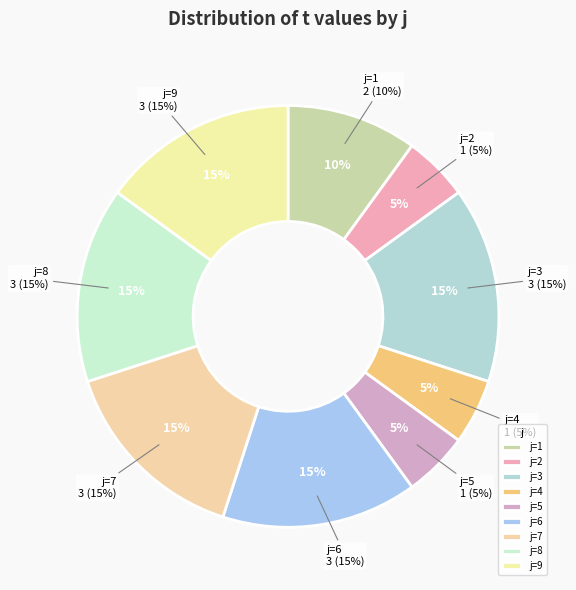

How many segments does this pie chart have?

9